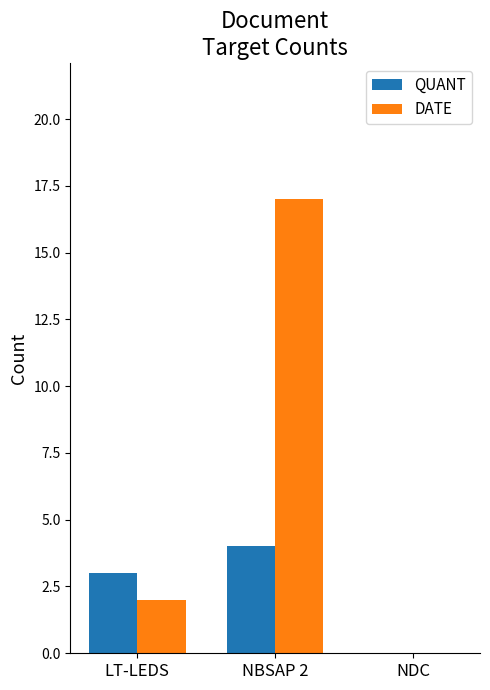

What is the greatest value displayed?

17